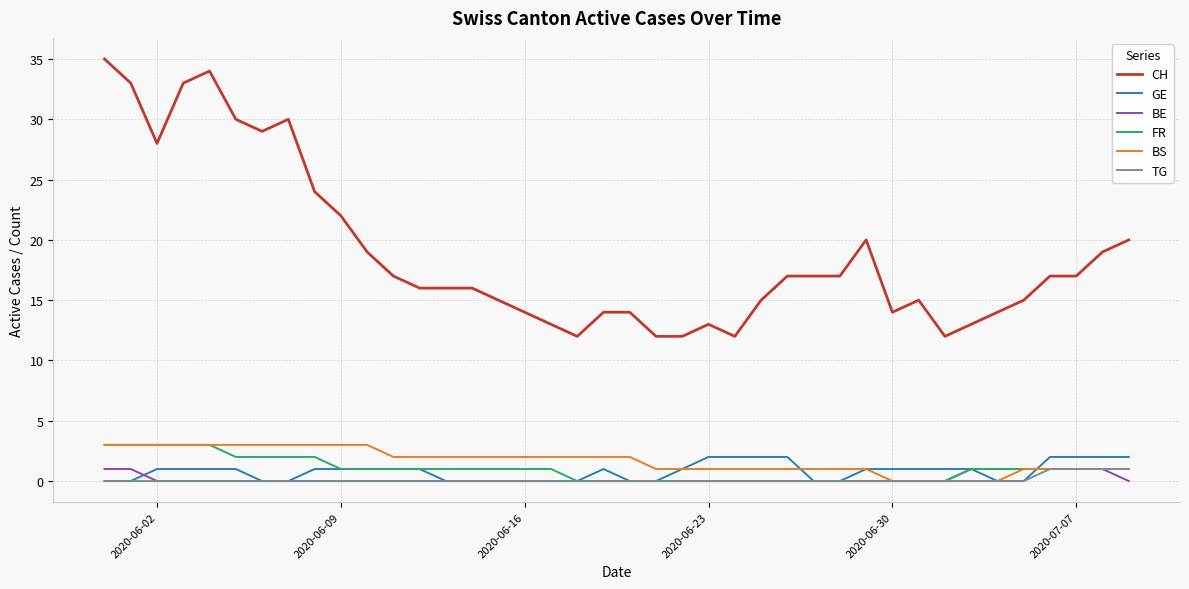

True or false: FR and CH cross at least once.

False